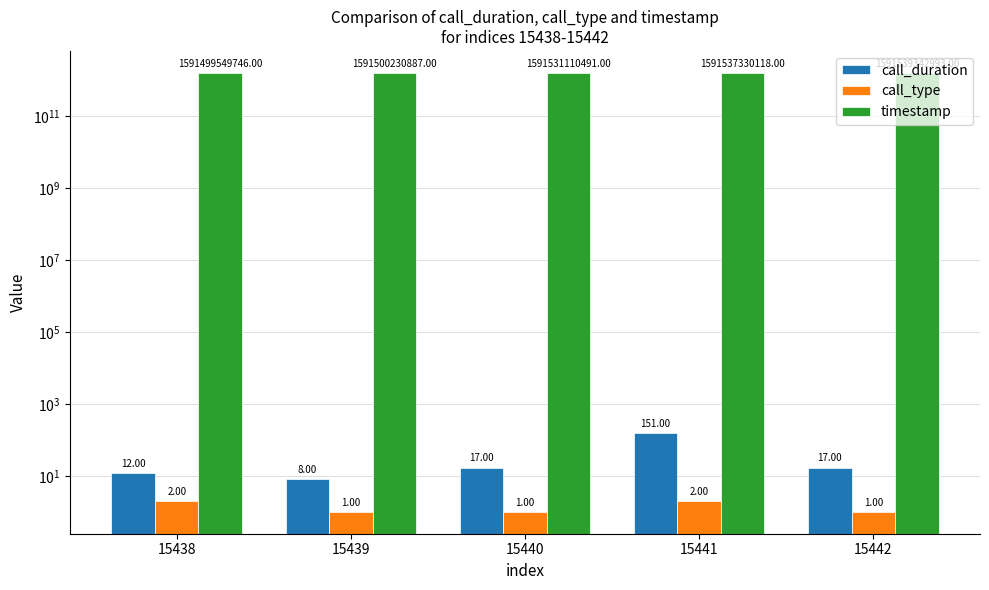

What is the average value of the timestamp series?

1591521512847